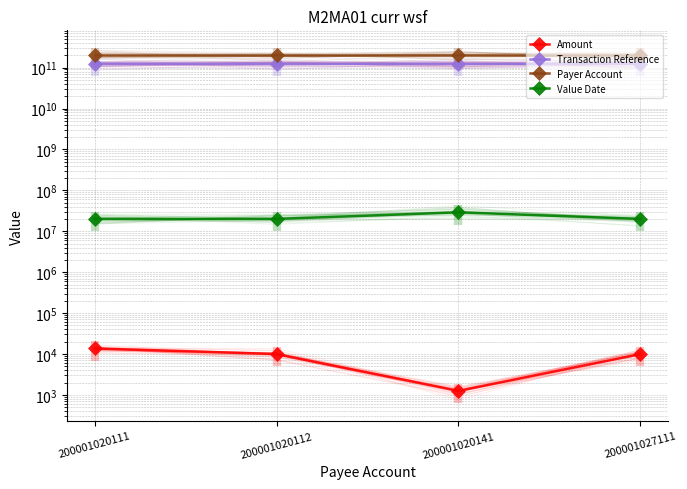

List the series in order of their peak value, lowest first.

Amount, Value Date, Transaction Reference, Payer Account